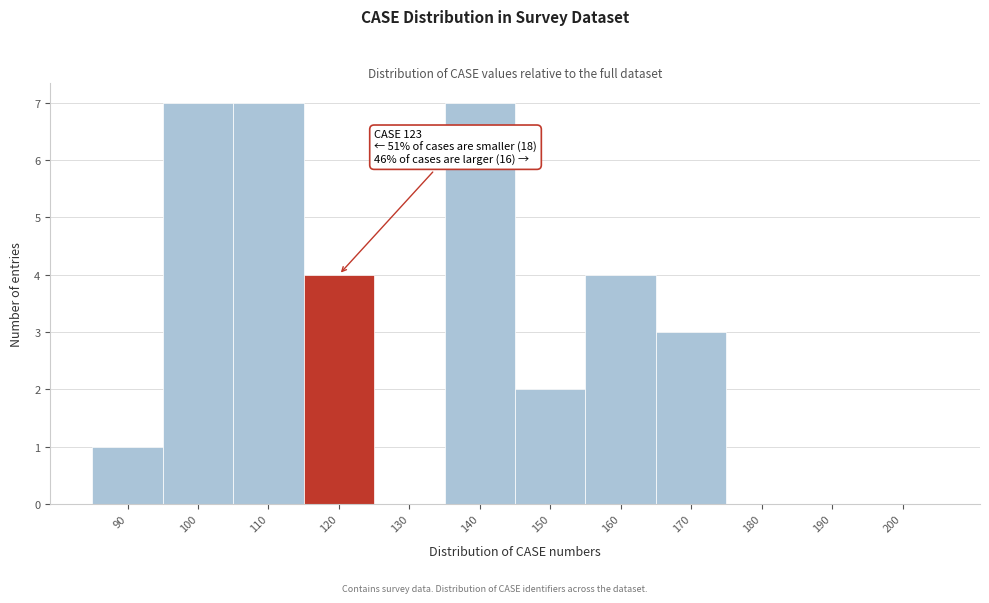

Reading left to right, what are all the values shown in this chart?

90=1	100=7	110=7	120=4	130=0	140=7	150=2	160=4	170=3	180=0	190=0	200=0